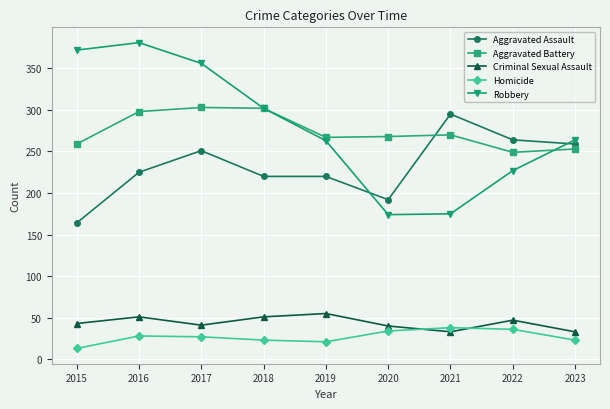

What is the lowest value of the Criminal Sexual Assault series?

33